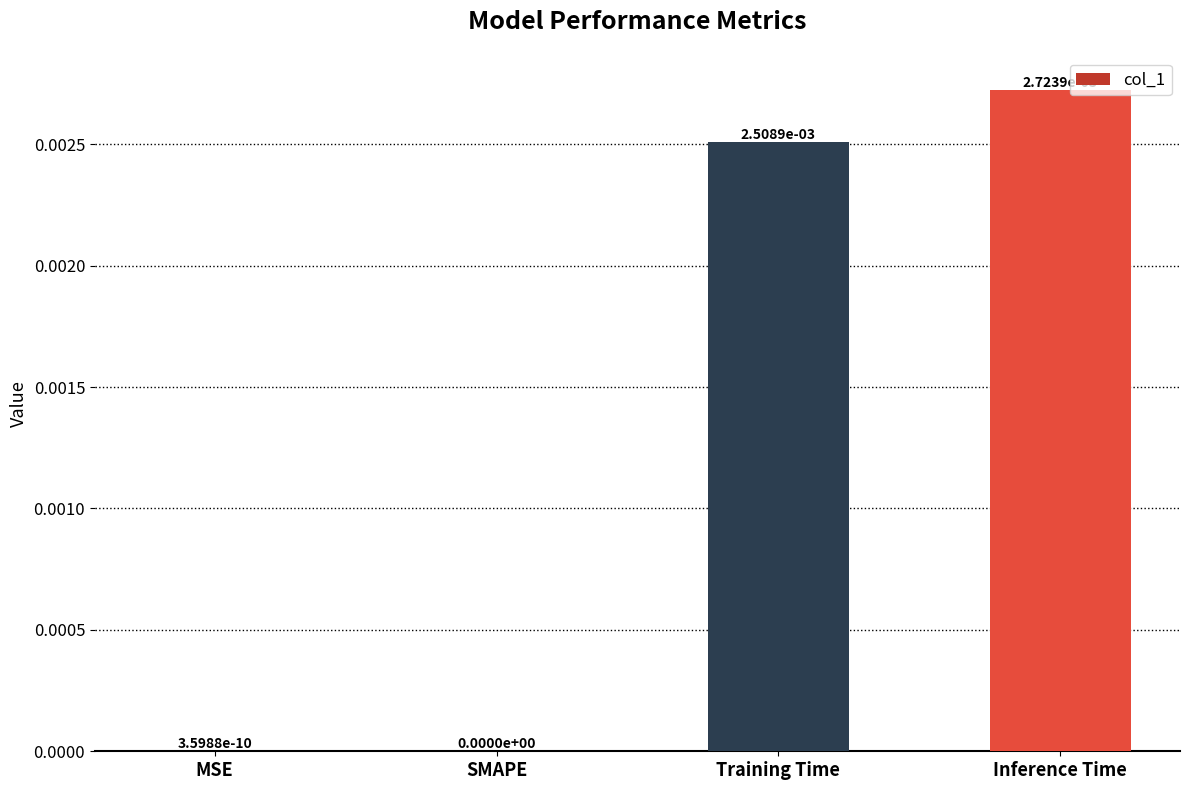

Between Inference Time and Training Time, which is larger?

Inference Time